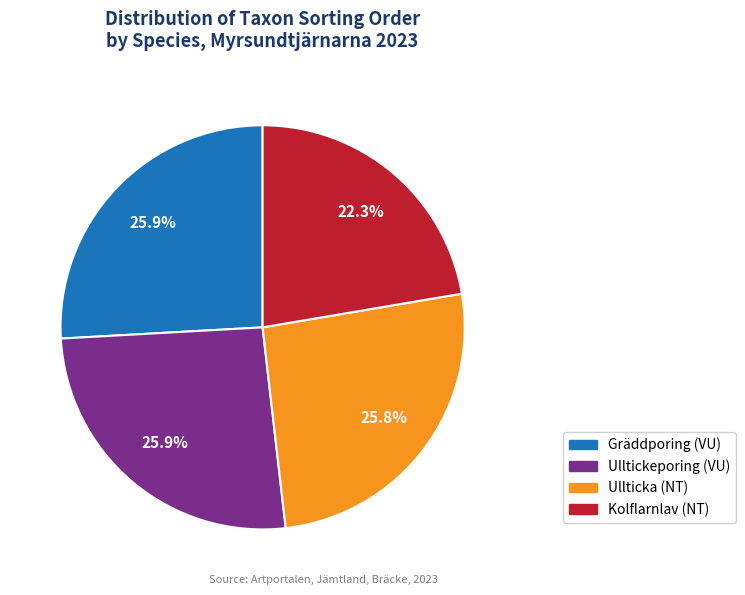

Do Ullticka and Kolflarnlav together represent more than half of the pie?

No